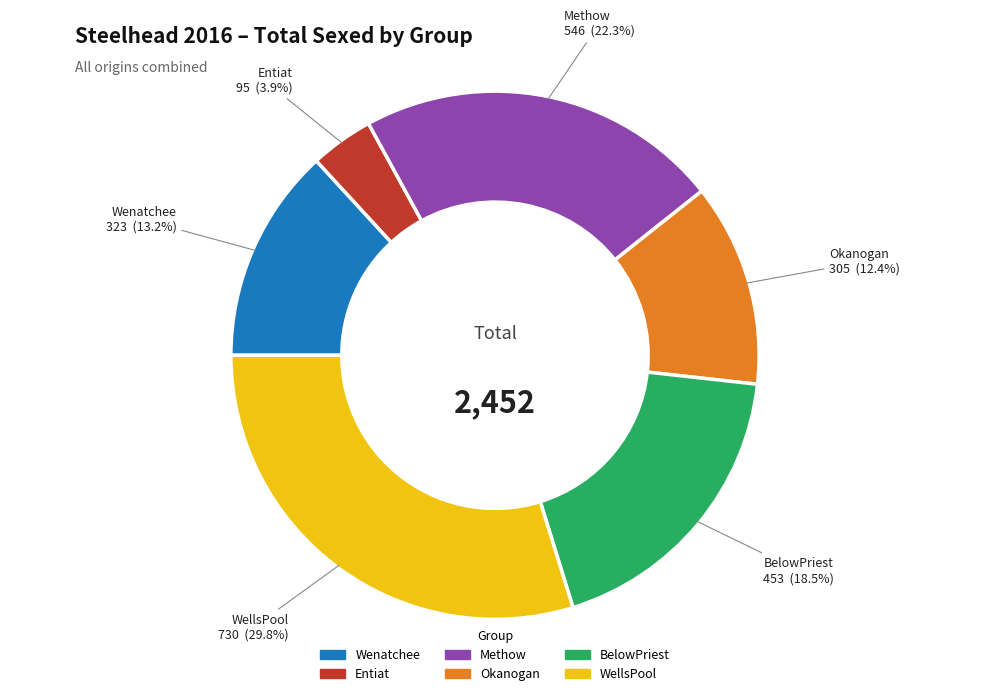

The Wenatchee slice represents 20% of the pie. True or false?

False